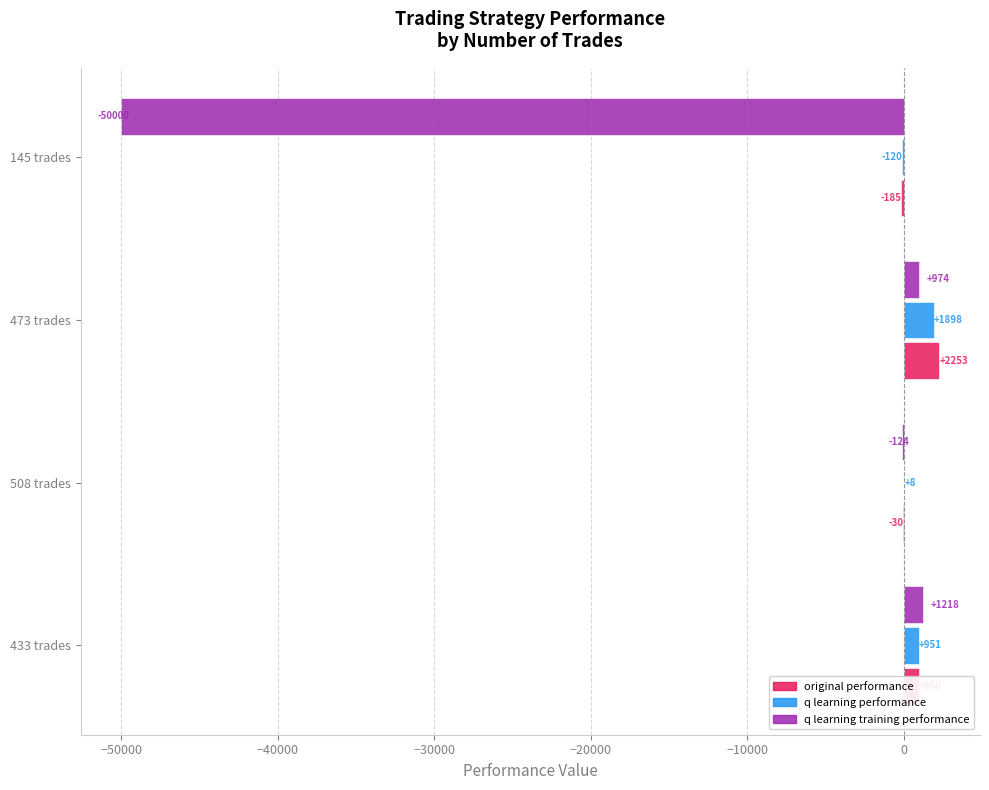

Which series has the largest range (max minus min)?

q learning training performance